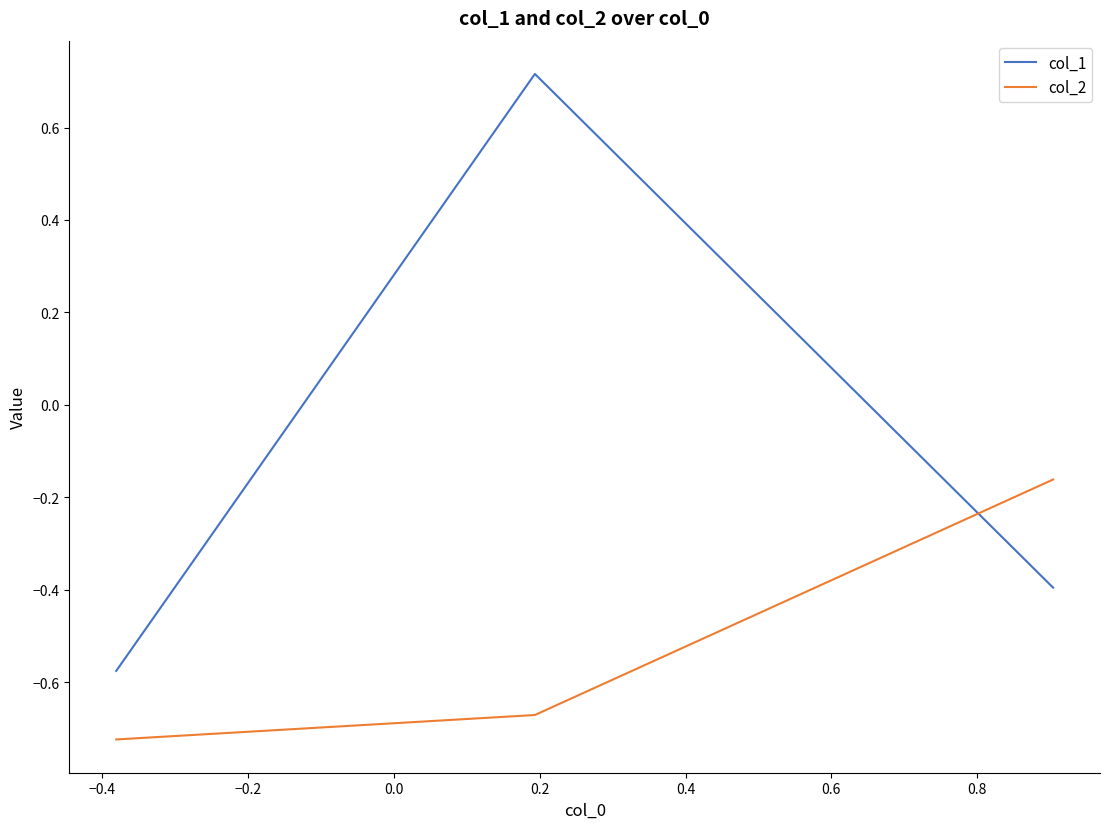

How many col_1 values are between 0 and 1?

1